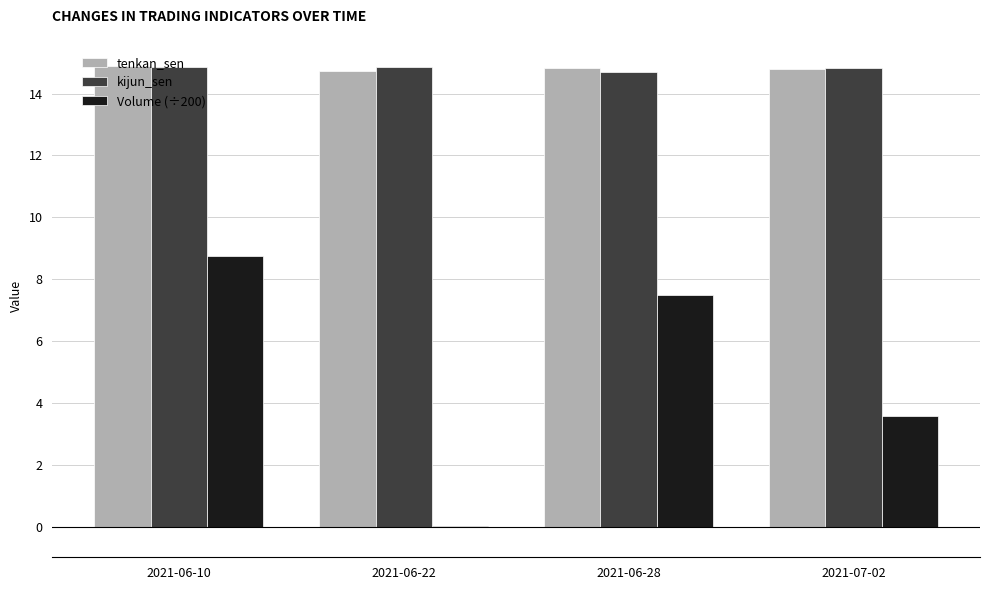

Is it true that tenkan_sen equals 7.2 at 2021-06-22?

False